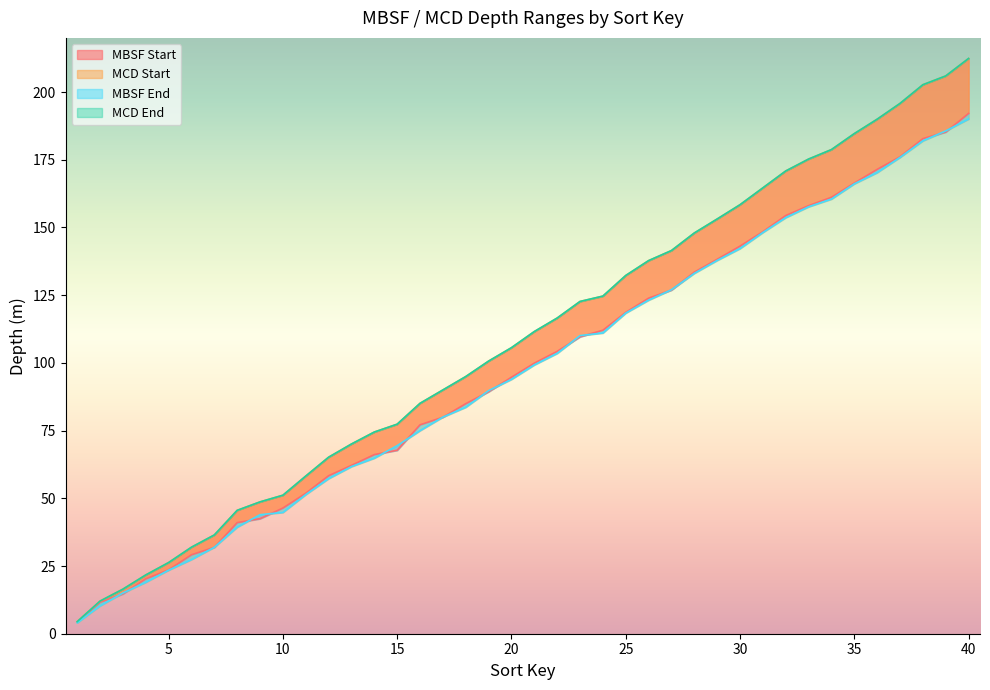

What is the minimum value for MCD Start?

4.5